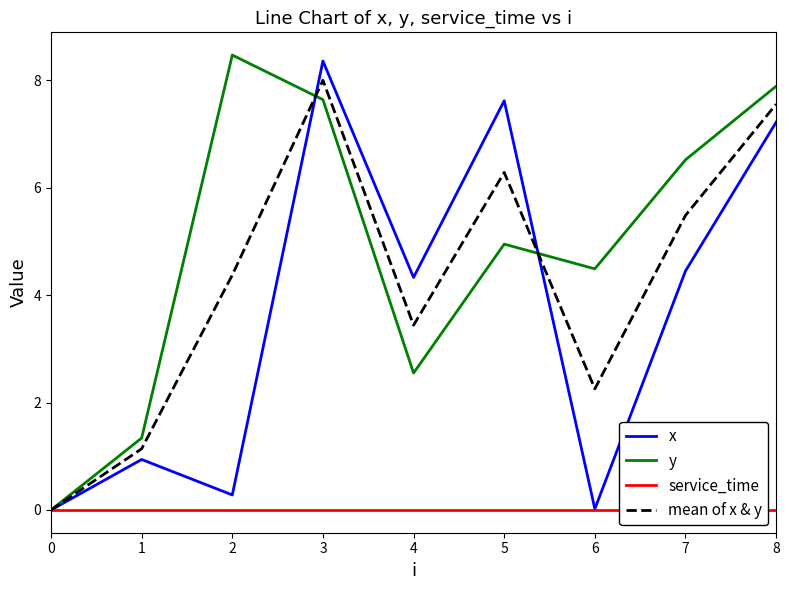

At which category is the sum across all series the highest?

3